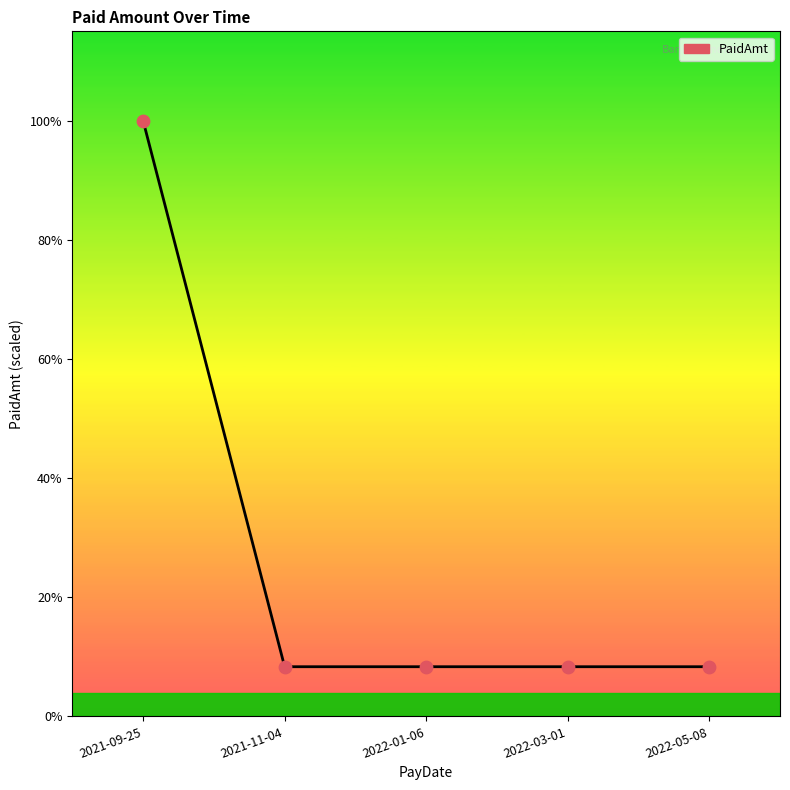

Which has a higher value, 2021-11-04 or 2021-09-25?

2021-09-25